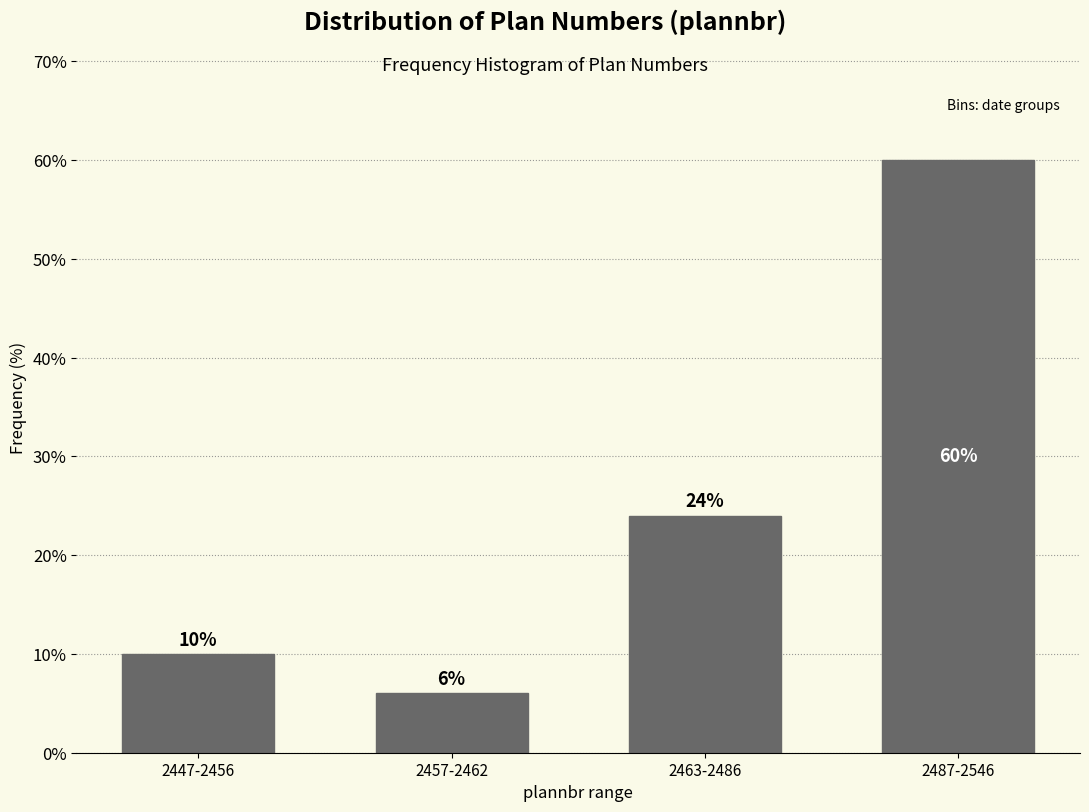

Reading left to right, what are all the values shown in this chart?

10	6	24	60